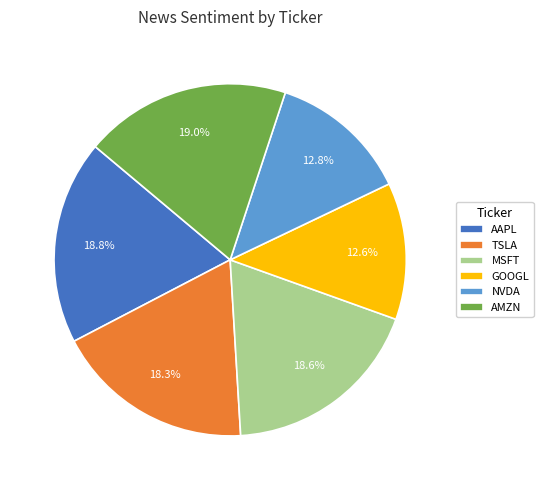

Count the number of slices in the pie.

6